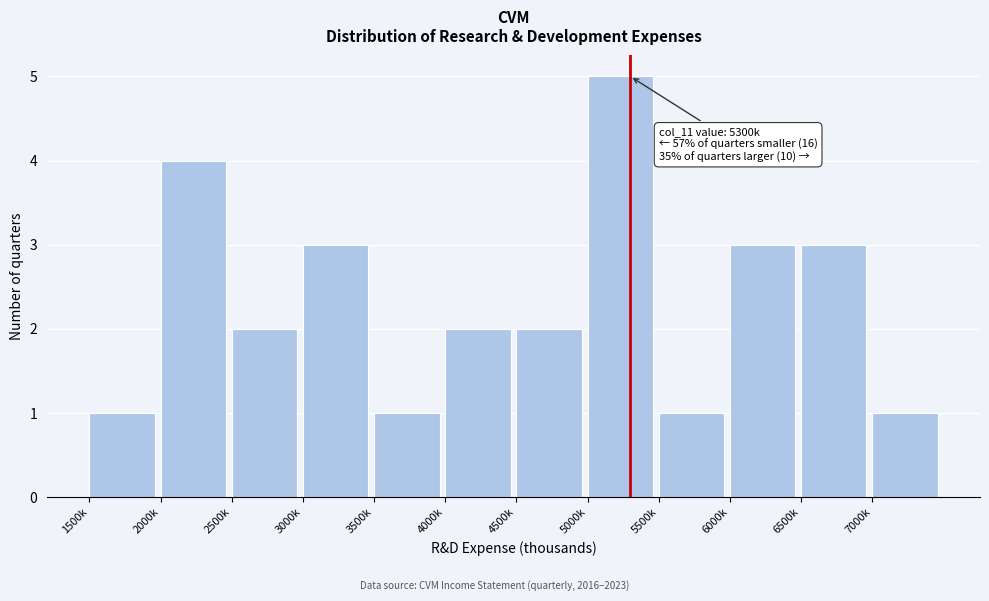

Reading right to left, extract all data points from this chart.

7000k=1	6500k=3	6000k=3	5500k=1	5000k=5	4500k=2	4000k=2	3500k=1	3000k=3	2500k=2	2000k=4	1500k=1